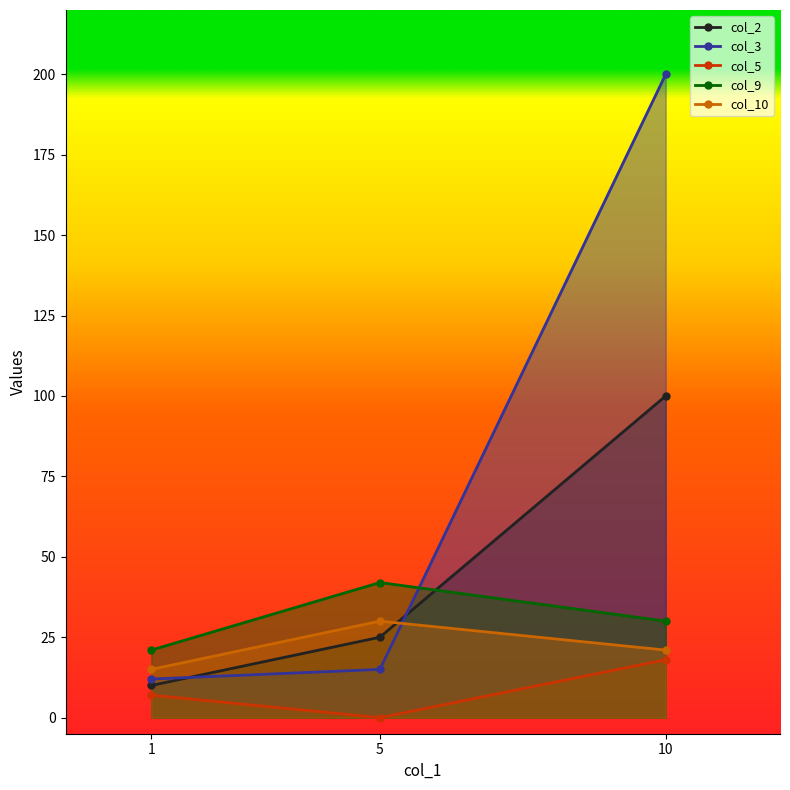

Reading right to left, extract all data points from this chart.

col_2: 10=100	5=25	1=10
col_3: 10=200	5=15	1=12
col_5: 10=18	5=0	1=7
col_9: 10=30	5=42	1=21
col_10: 10=21	5=30	1=15